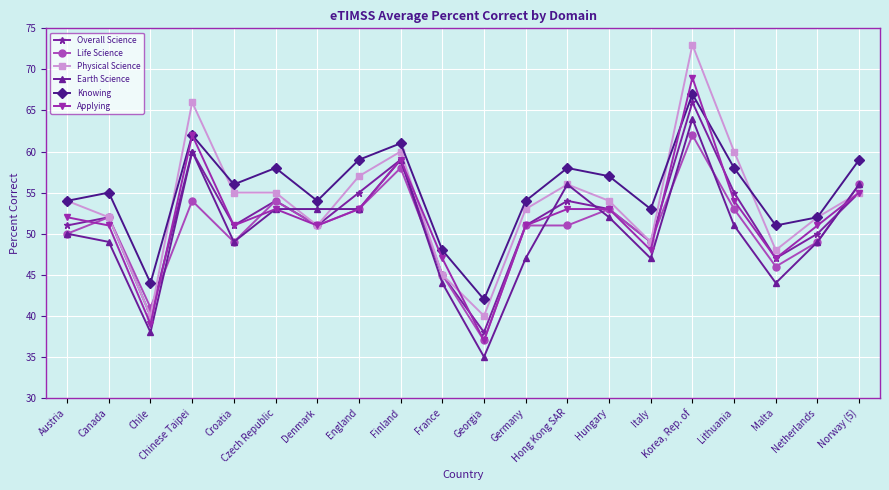

The Overall Science series shows 55 at Norway (5). True or false?

True